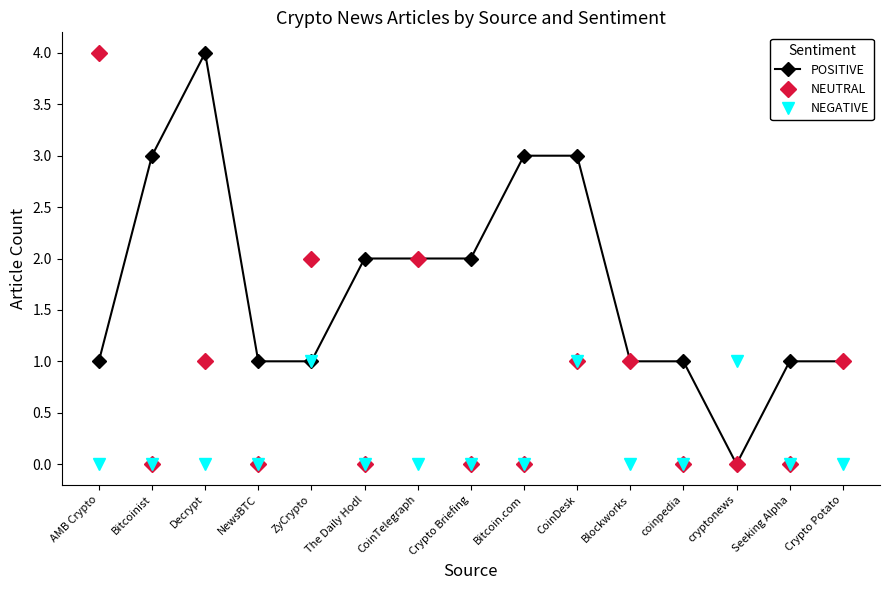

Where do POSITIVE and NEUTRAL first cross each other?

AMB Crypto and Bitcoinist